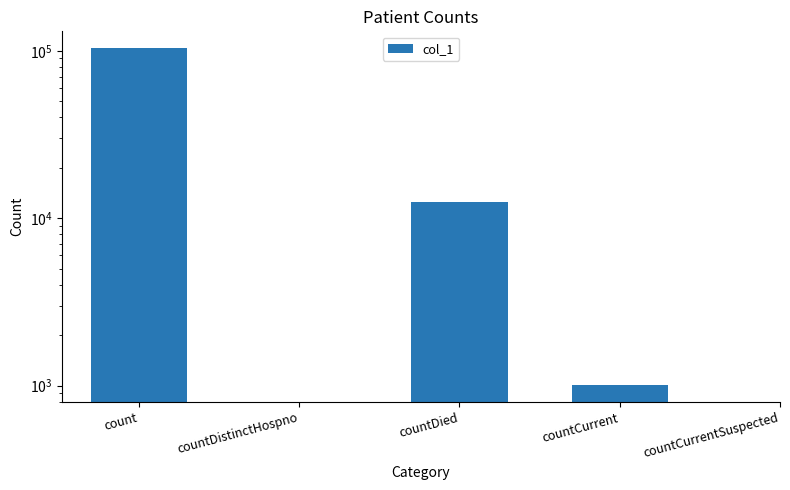

How many bars are there in total?

5